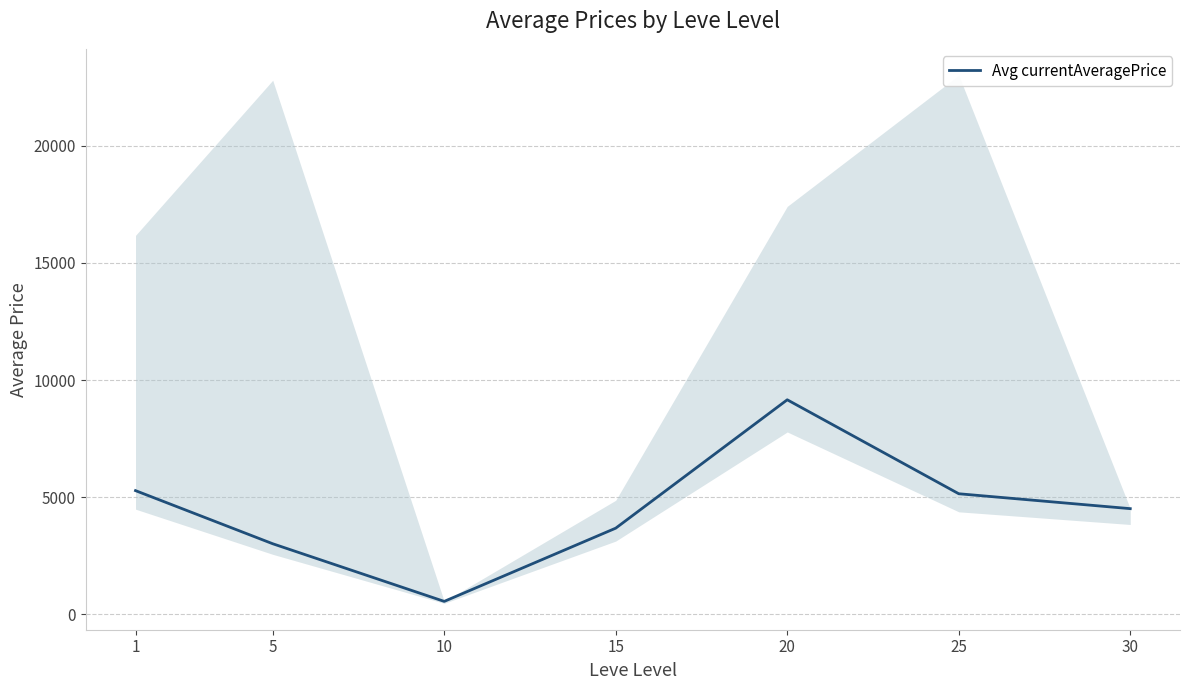

Which has a higher value, 10 or 1?

1